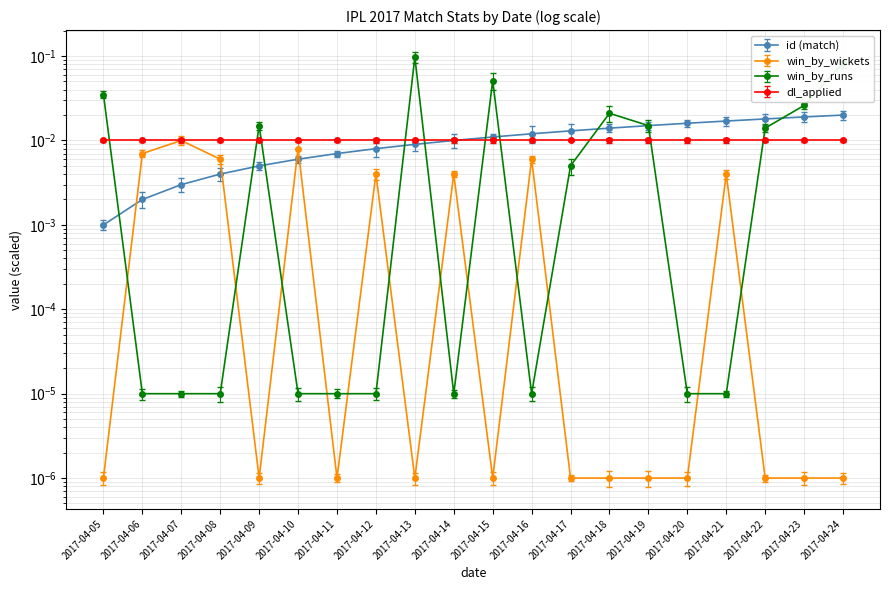

True or false: id has more than 2 interior local peaks.

False